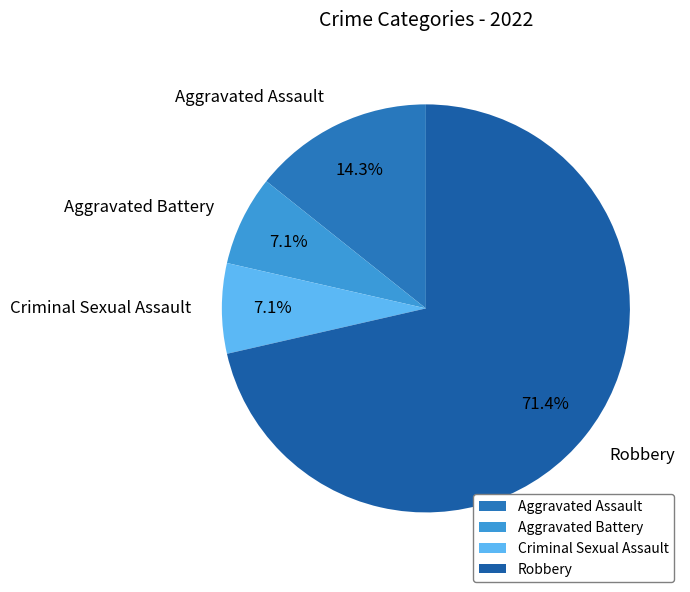

What is the ratio of the value at Aggravated Battery to the value at Aggravated Assault?

0.5